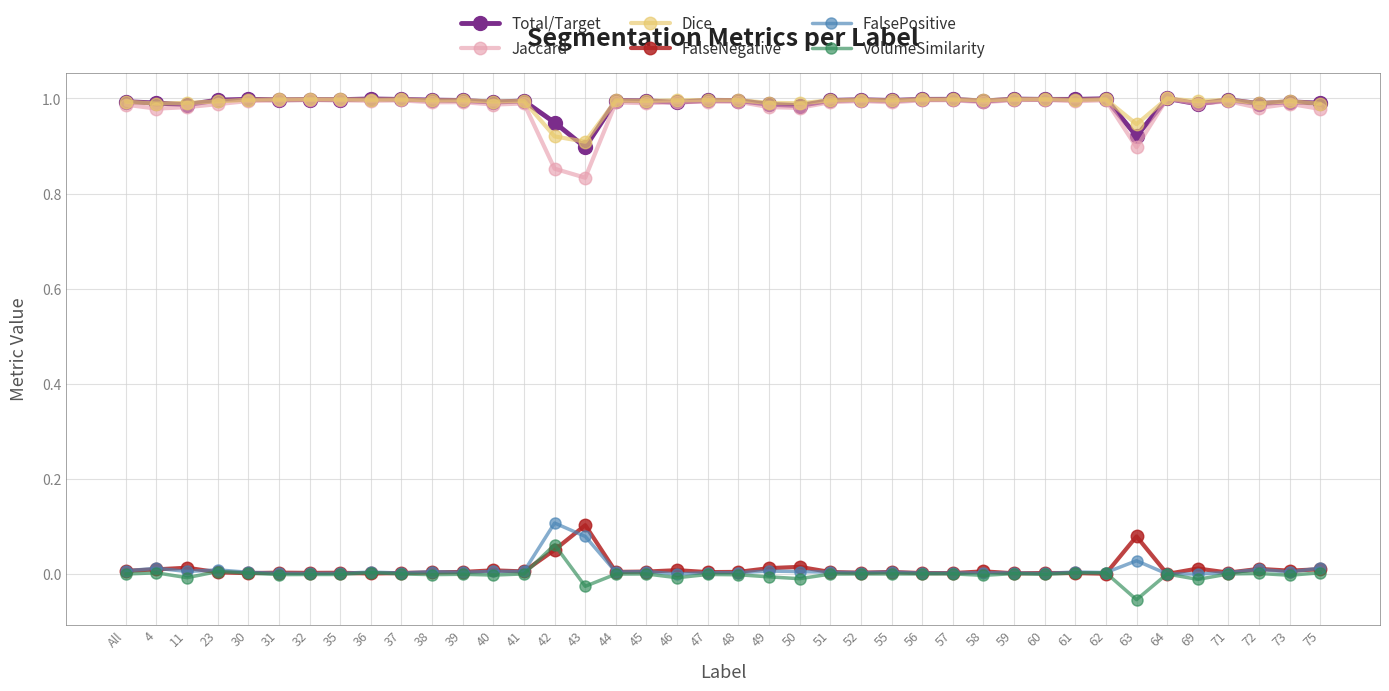

Where is the first local minimum for VolumeSimilarity?

11